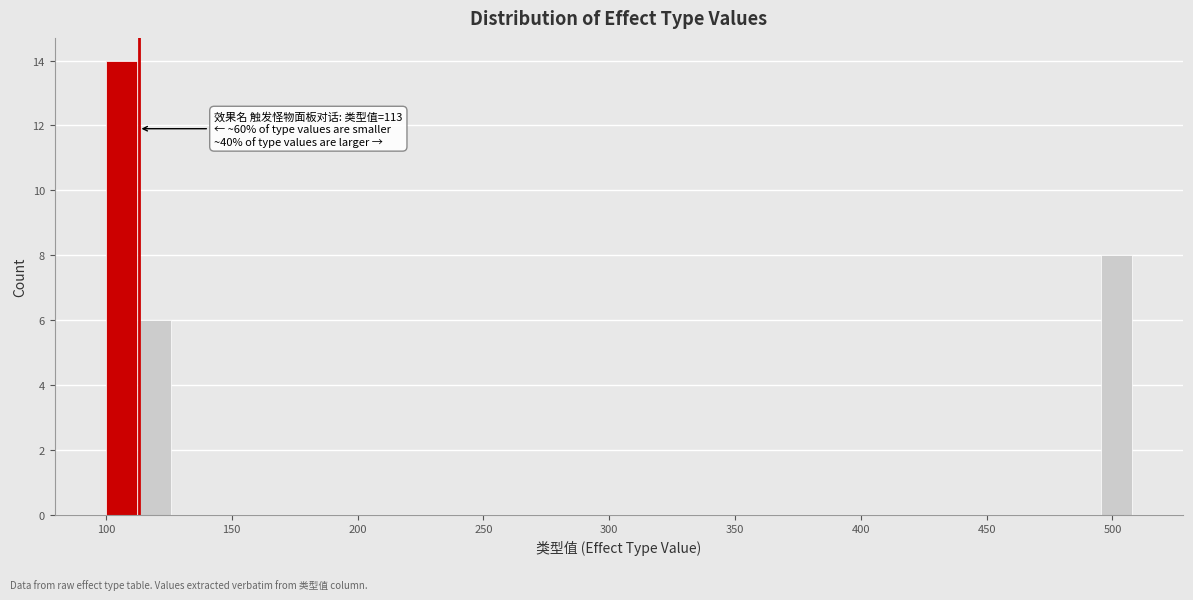

Around what value on the x-axis is the tallest bar? Give the approximate position of its centre, as read against the axis.

105